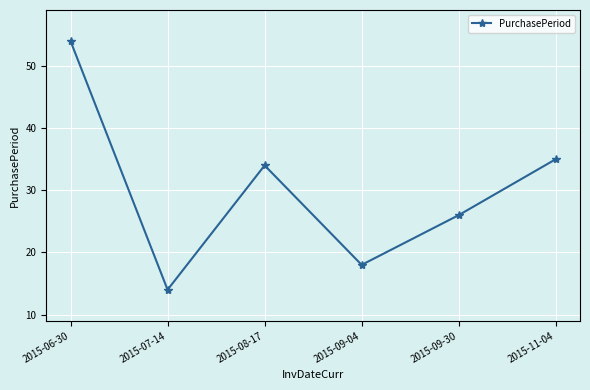

What is the label of the 3rd point from the left?

2015-08-17